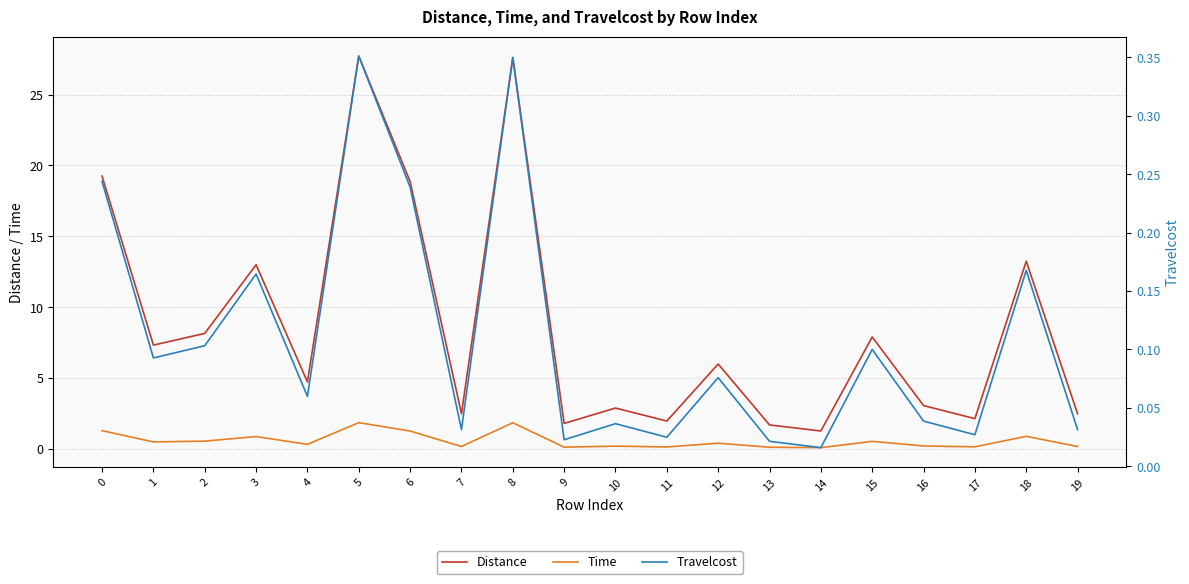

Is it true that Time equals 0.2 at 7?

True